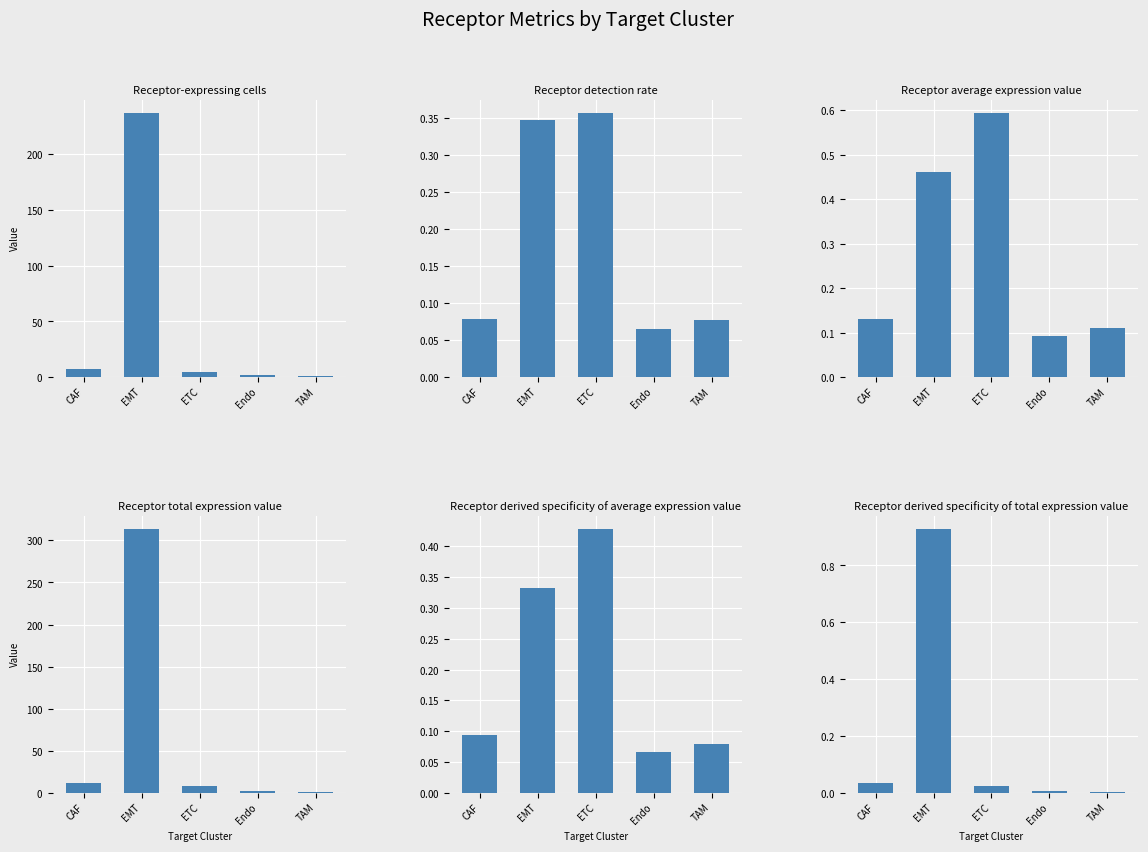

At CAF, list the series in order from smallest to largest.

Receptor derived specificity of total expression value, Receptor detection rate, Receptor derived specificity of average expression value, Receptor average expression value, Receptor-expressing cells, Receptor total expression value